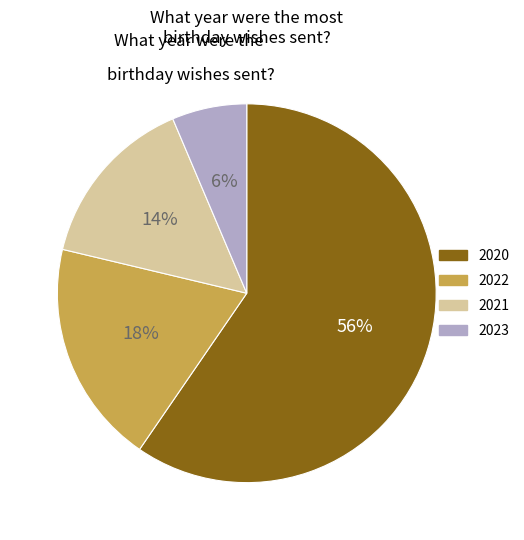

How many slices are in this pie chart?

4